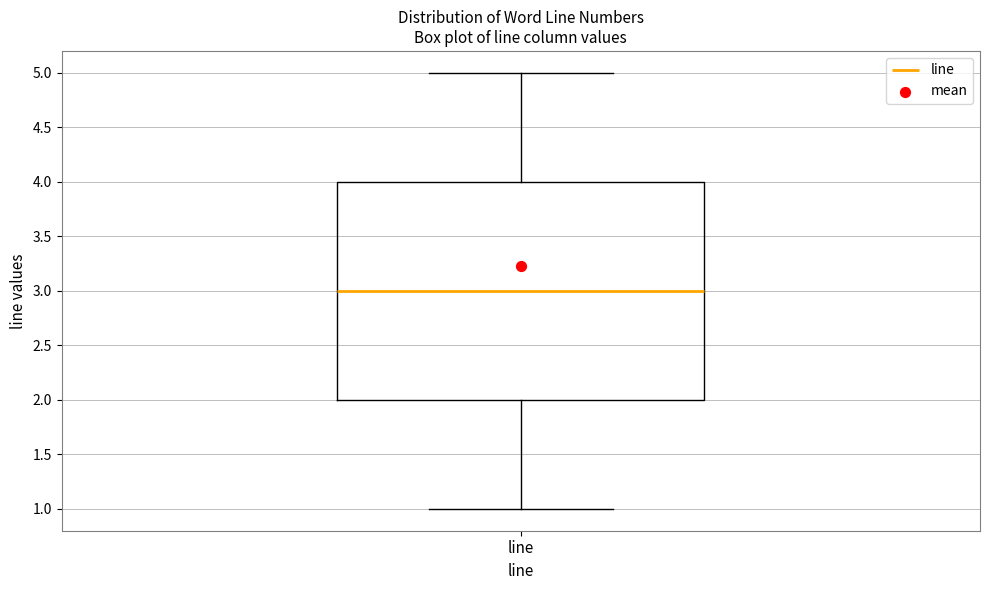

Read this box plot against the y-axis: the position of the median line, the range covered by the box, and the ends of both whiskers. The values are not printed on the chart, so give them approximately, as read against the axis.

median 3, box 2 to 4, whiskers 1 to 5